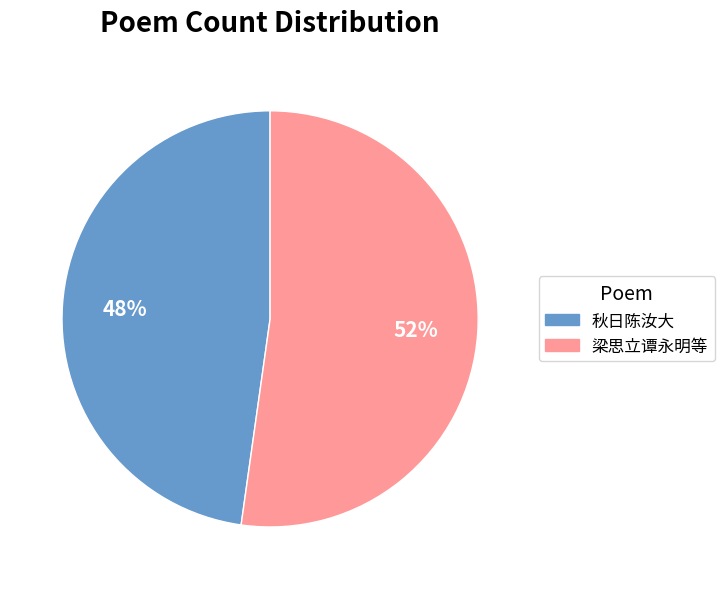

Count the number of slices in the pie.

2